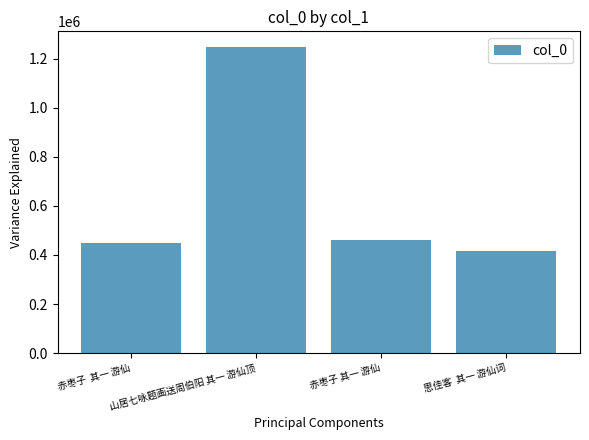

What is the sum of the values at 赤枣子 其一 游仙 and 山居七咏题画送周伯阳 其一 游仙顶?

1709782